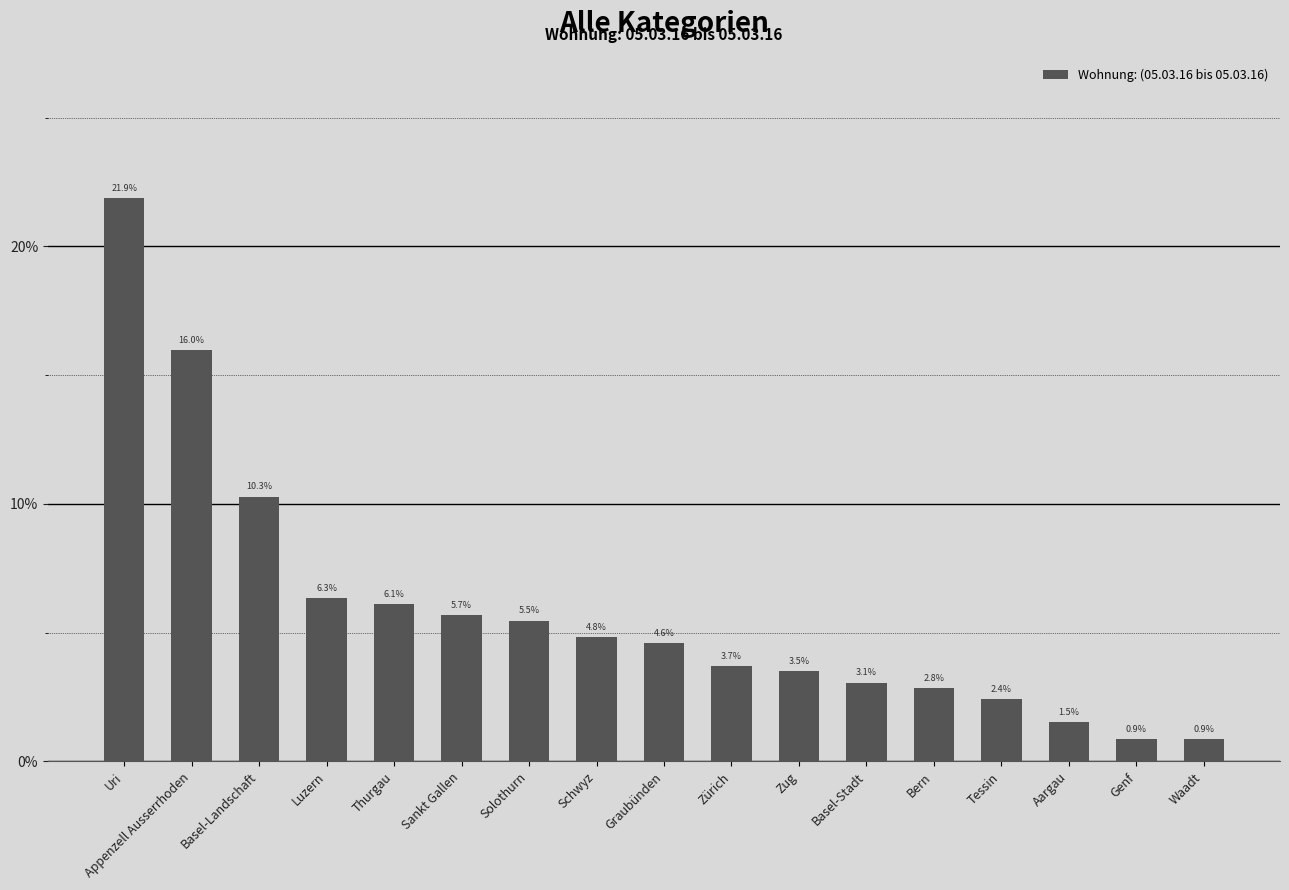

What is the smallest value displayed?

0.9